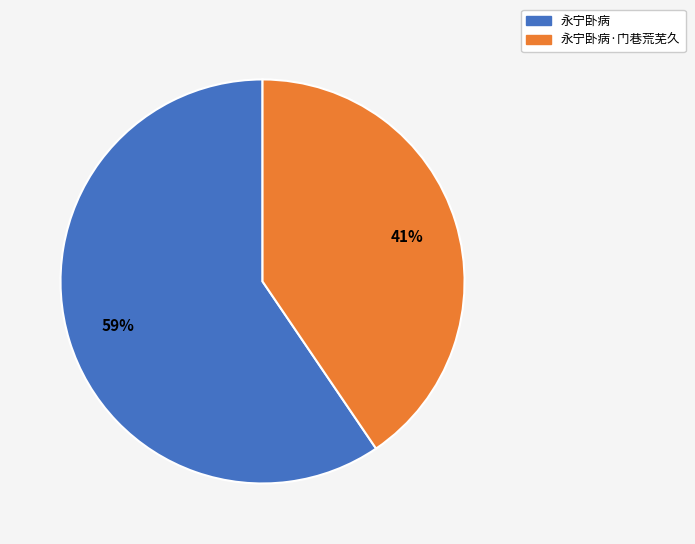

To the nearest percent, what is the average slice percentage?

50%